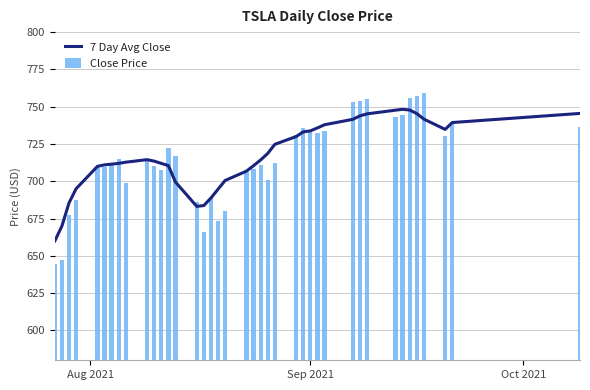

What is the difference between the maximum and second lowest values in the Close Price series?

112.5